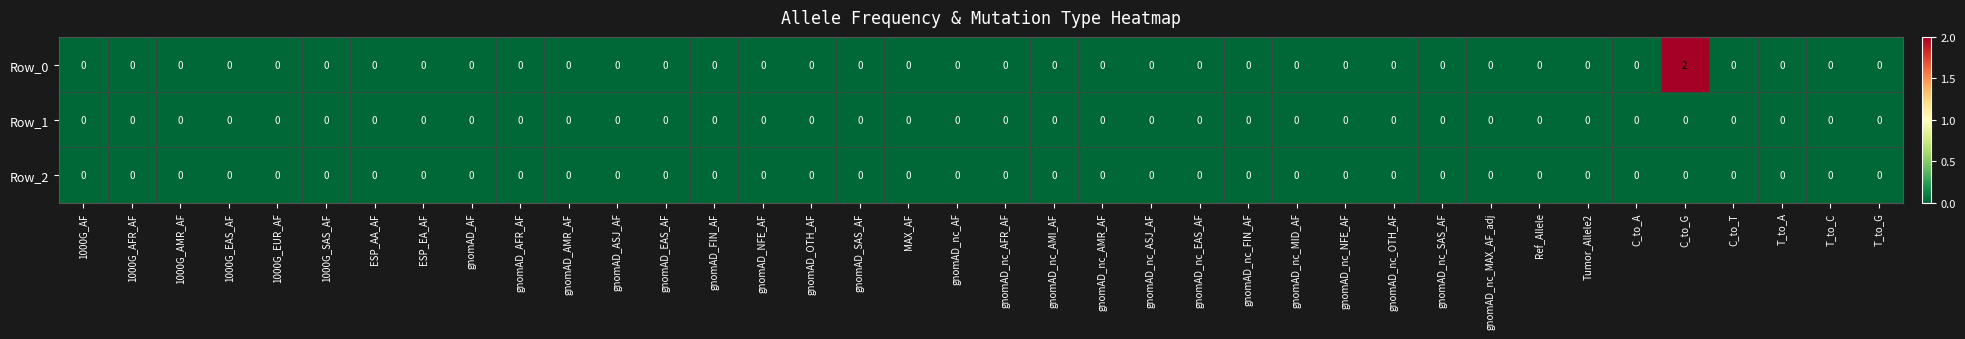

Count the Row_0 values in the range 0 to 1.

37